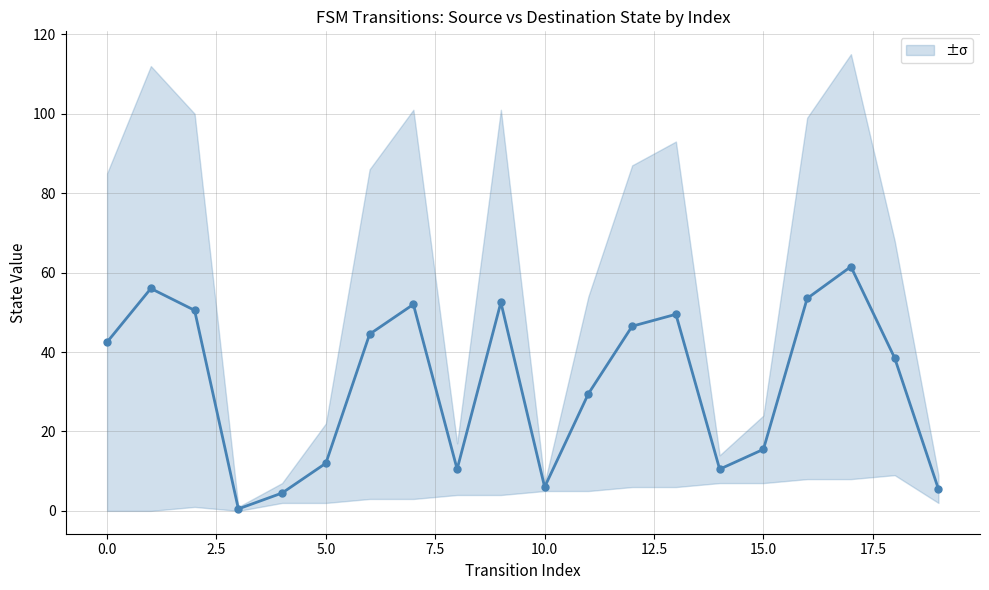

The chart shows a value of 24.8 at 15. True or false?

False